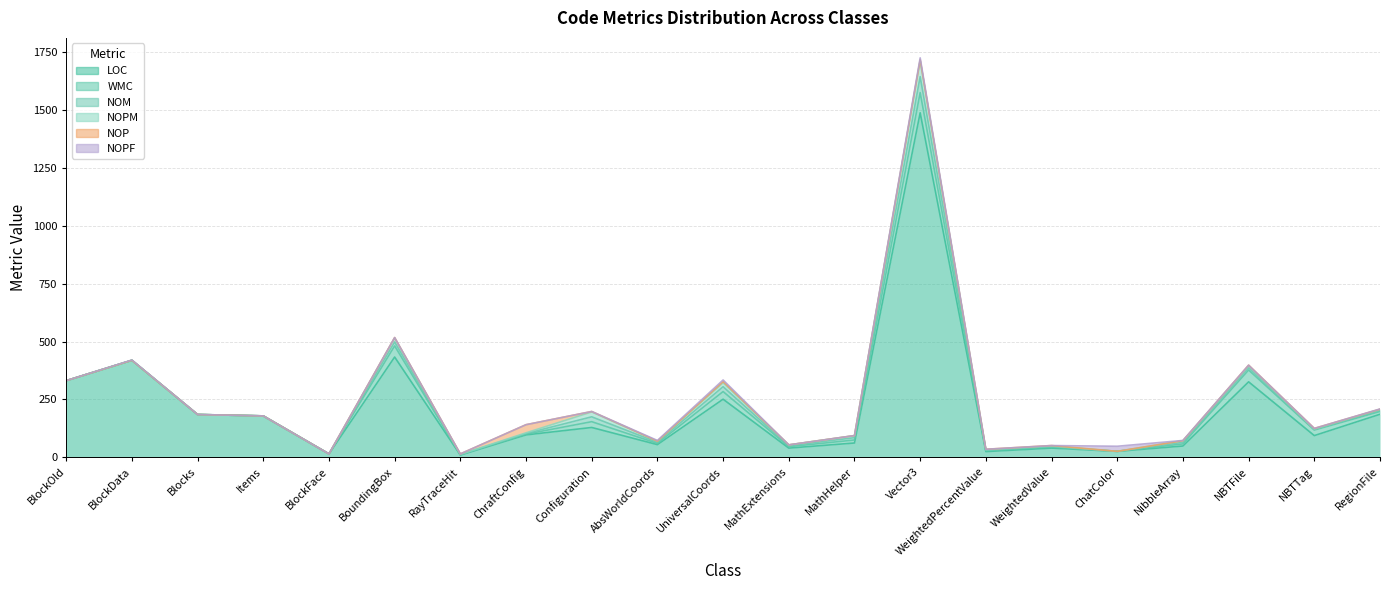

What is the value of the LOC point at the 3rd from the left?

185